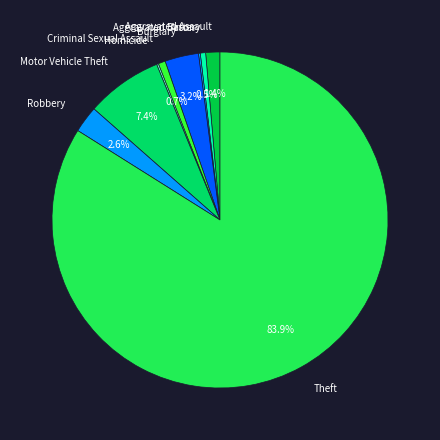

Between Burglary and Aggravated Assault, which is larger?

Burglary